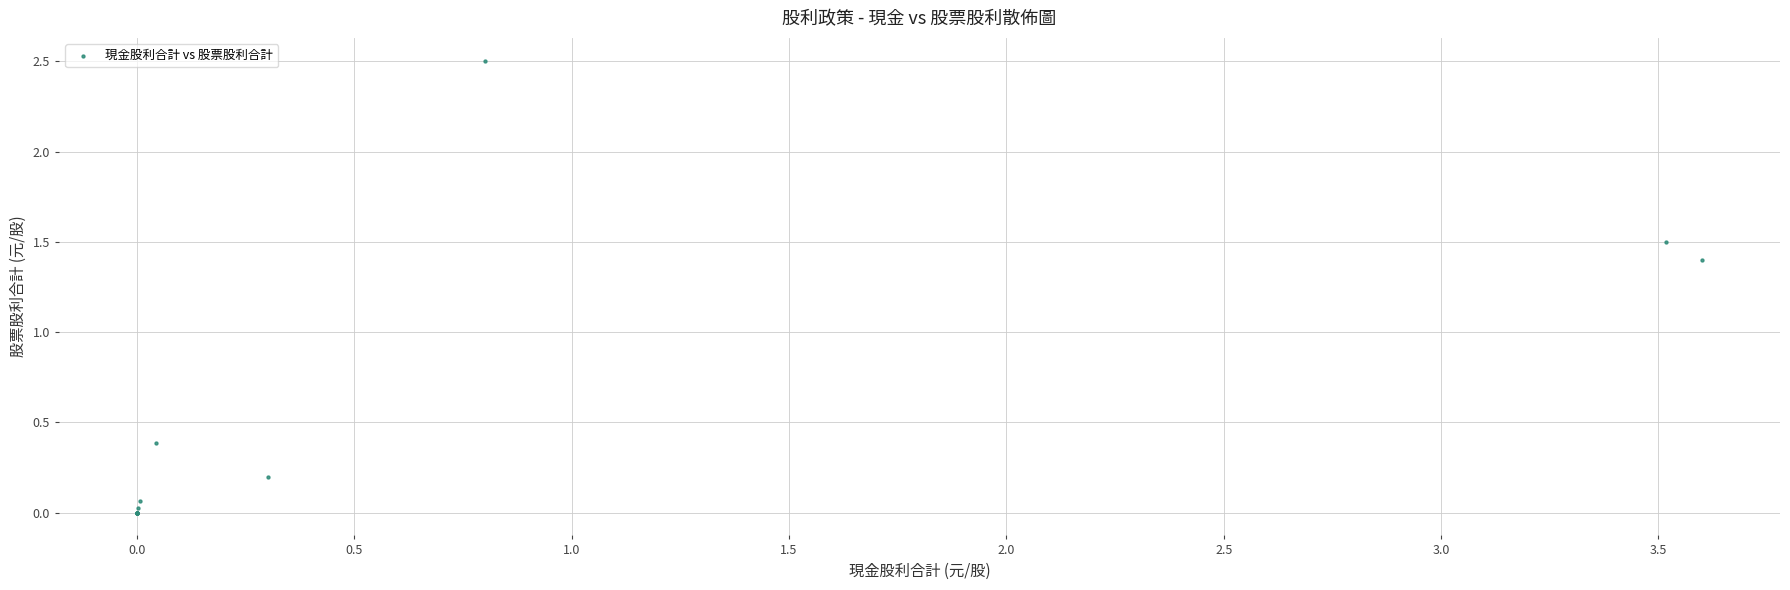

What Y value in the scatter plot is closest to 1?

1.4